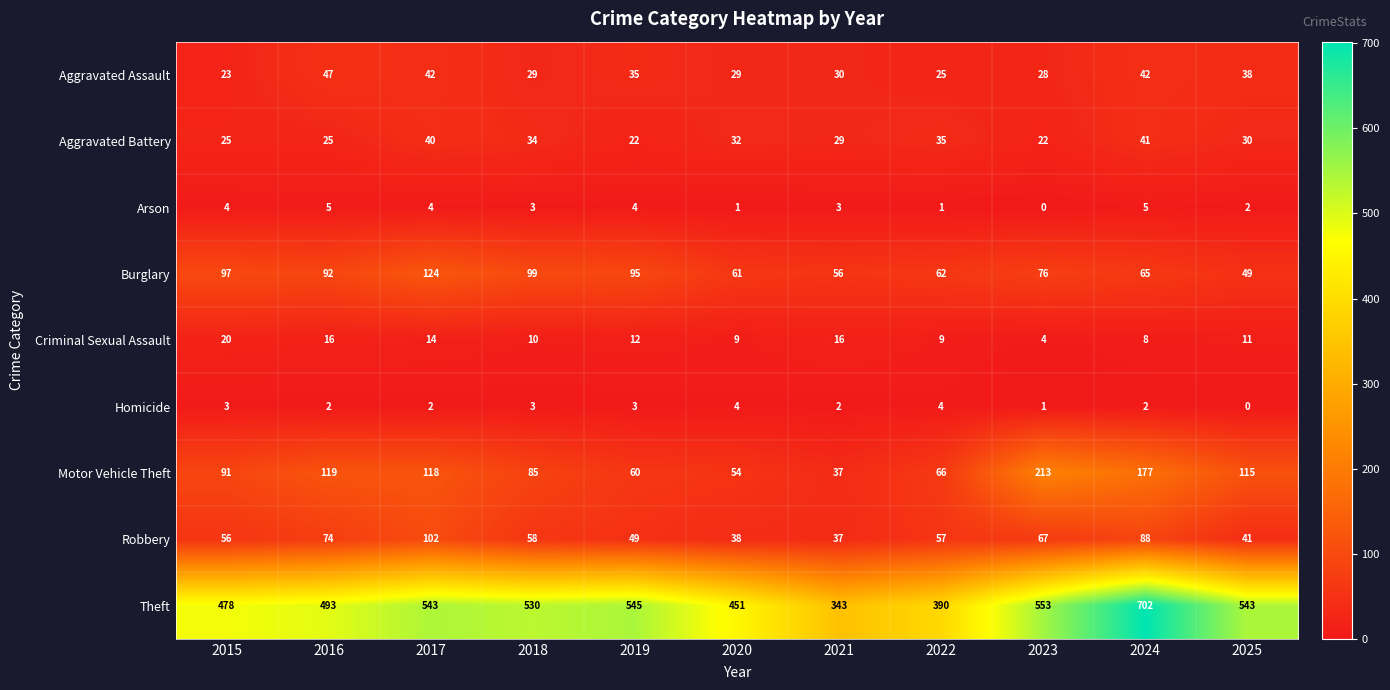

How many values in the Arson series are below 3?

4